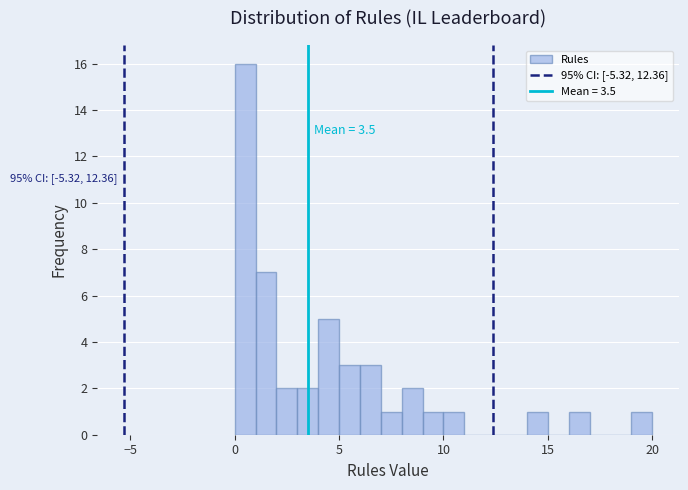

Around what value on the x-axis is the tallest bar? Give the approximate position of its centre, as read against the axis.

0.5